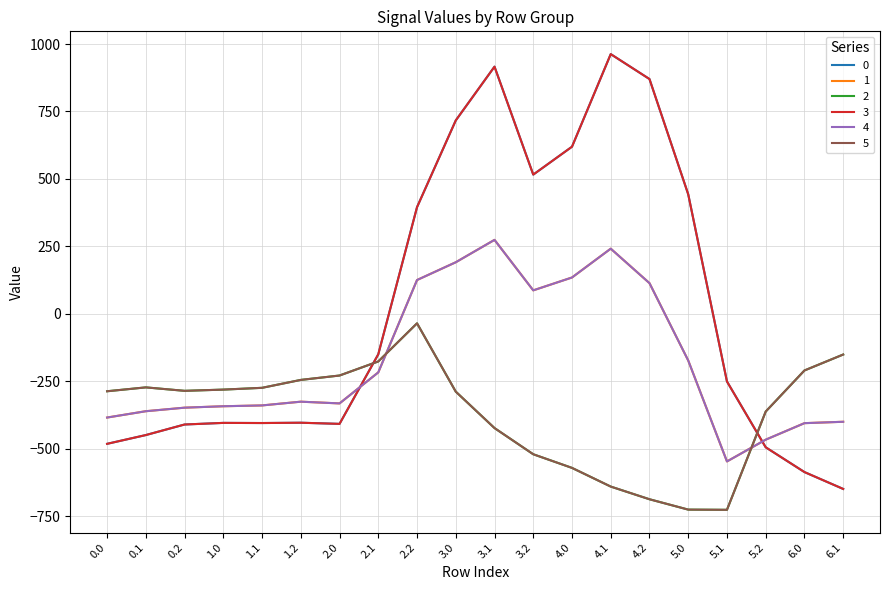

What is the sum of all 0 values?

345.2